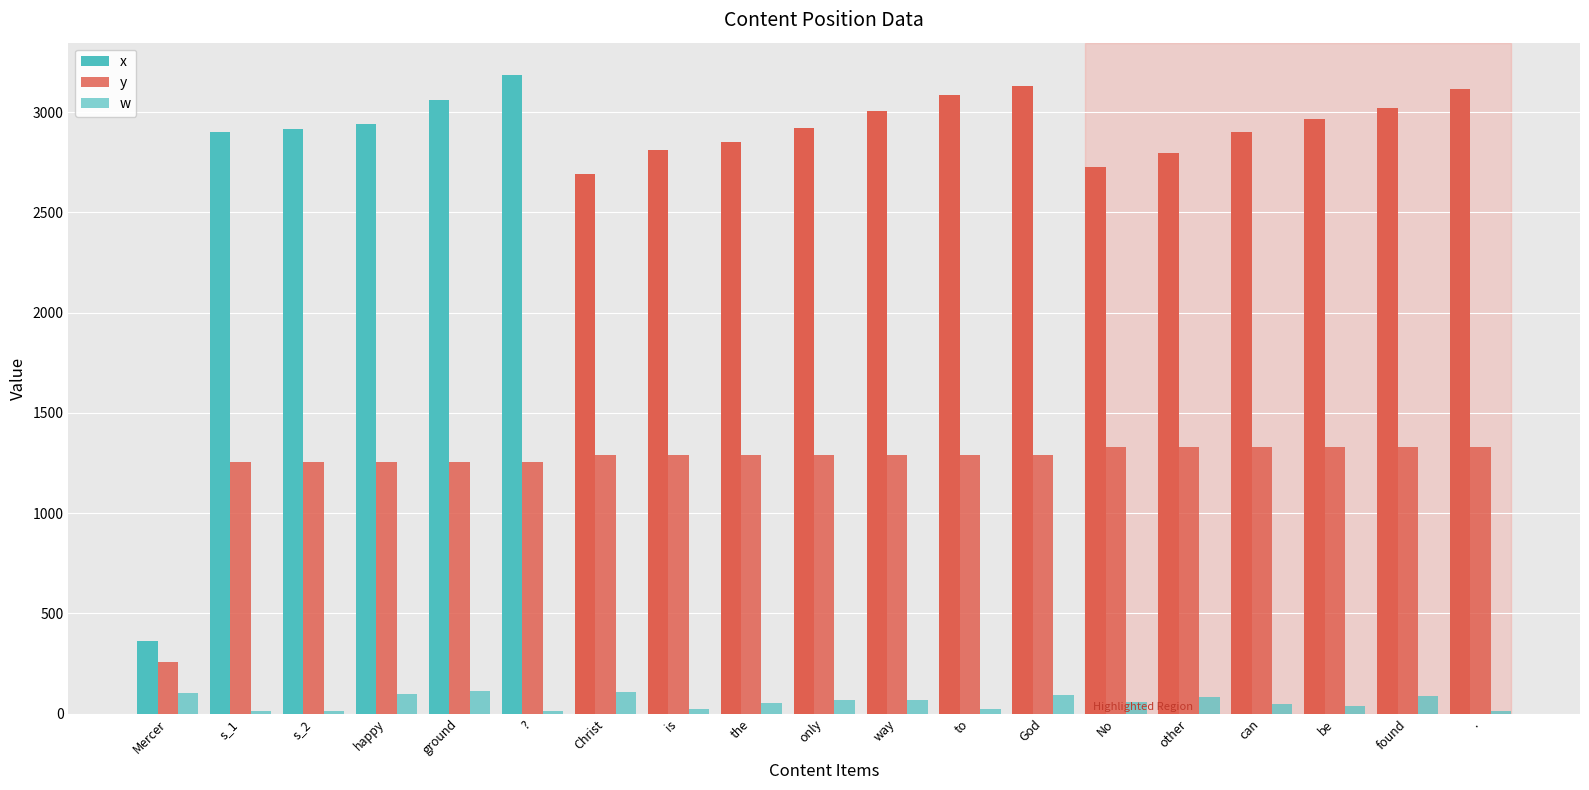

How many bars are there in total?

57